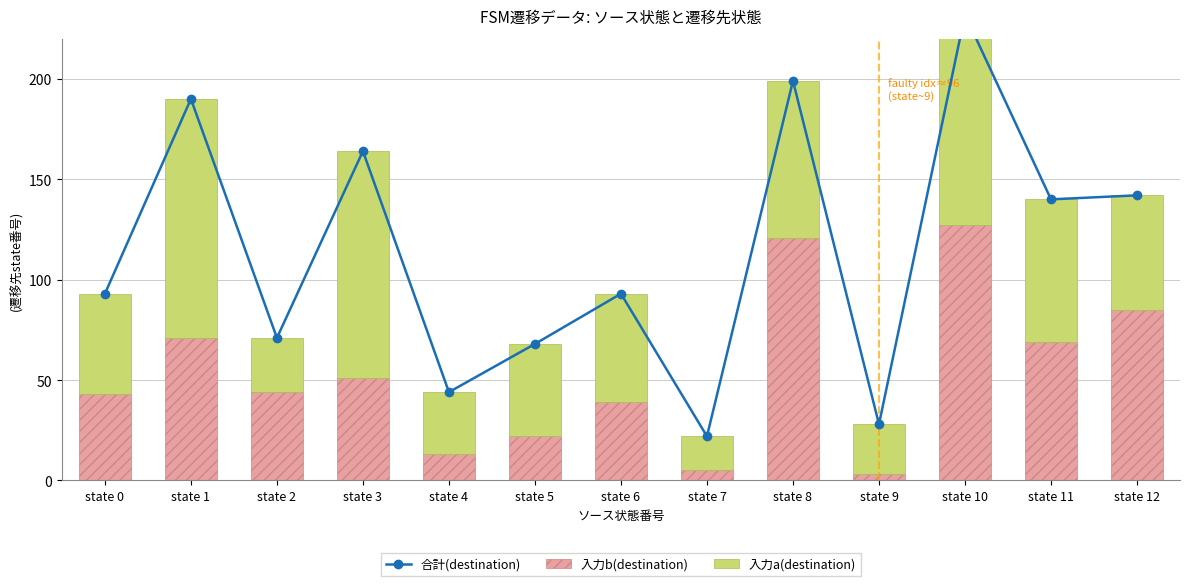

Are the bars horizontal?

No